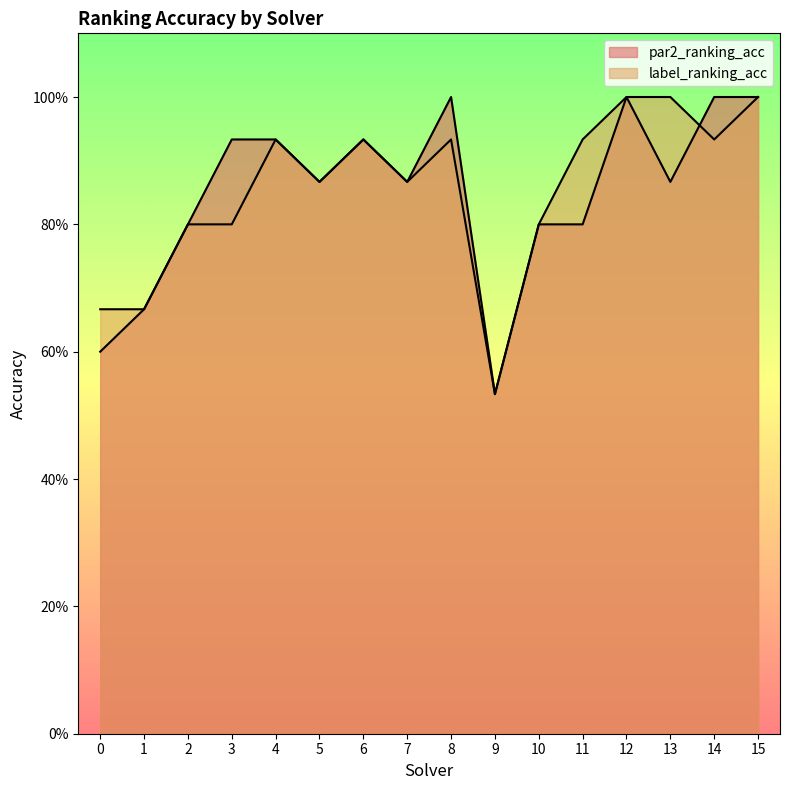

Does the chart have visible grid lines?

No